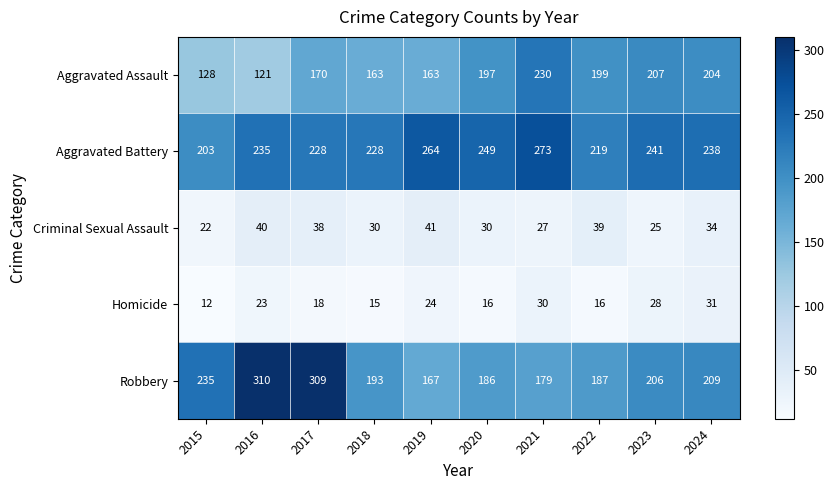

Which series changed the most between 2015 and 2019?

Robbery